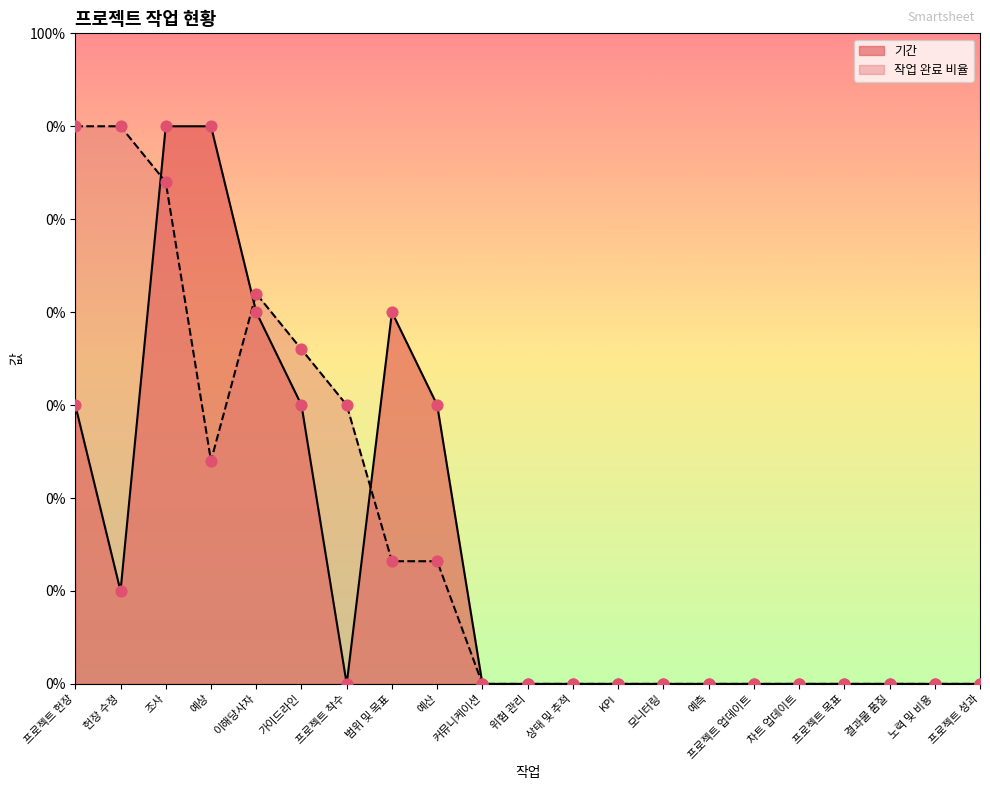

Which series contains the highest Y value?

기간